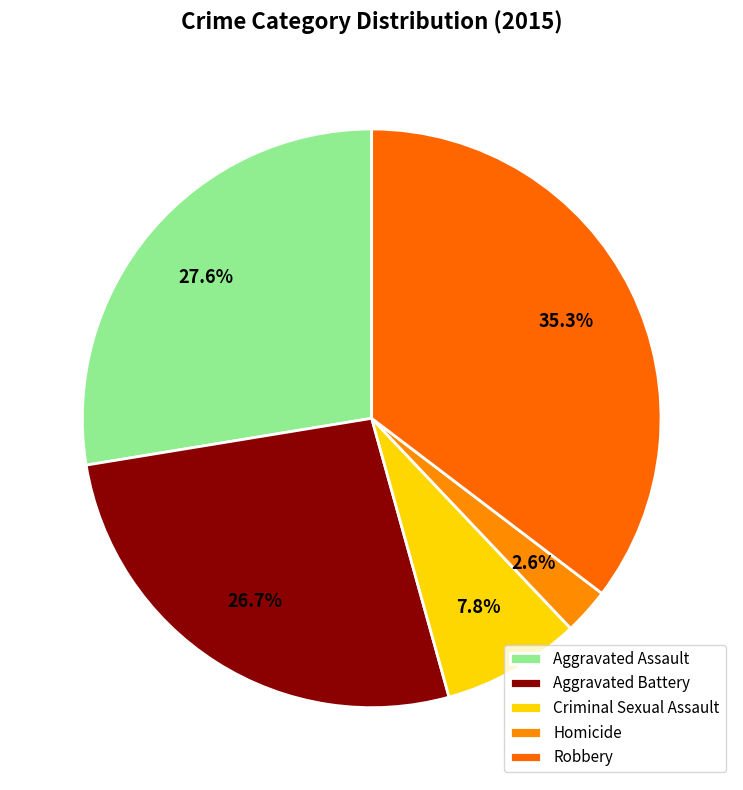

Rank the categories by value from highest to lowest.

Robbery, Aggravated Assault, Aggravated Battery, Criminal Sexual Assault, Homicide